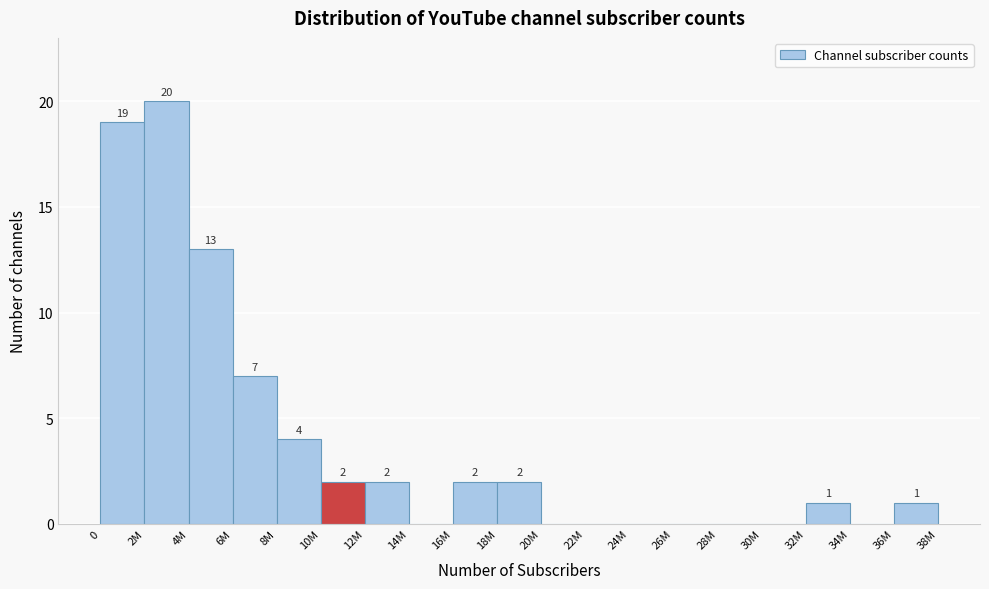

Reading left to right, what are all the values shown in this chart?

0=19	2M=20	4M=13	6M=7	8M=4	10M=2	12M=2	14M=0	16M=2	18M=2	20M=0	22M=0	24M=0	26M=0	28M=0	30M=0	32M=1	34M=0	36M=1